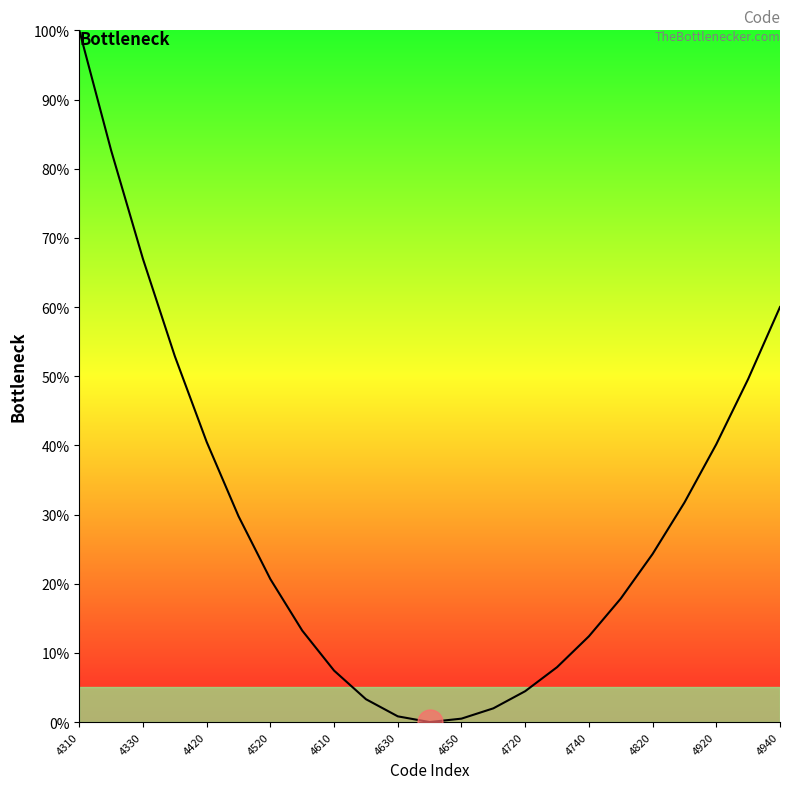

What is the maximum value shown in the chart?

100.0